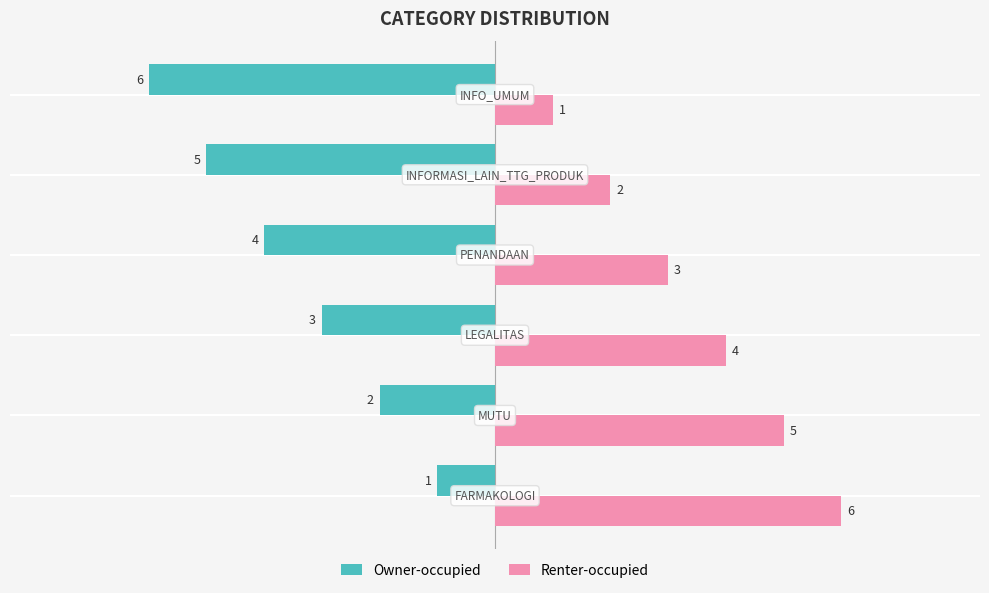

Which series has the largest total across all categories?

Renter-occupied